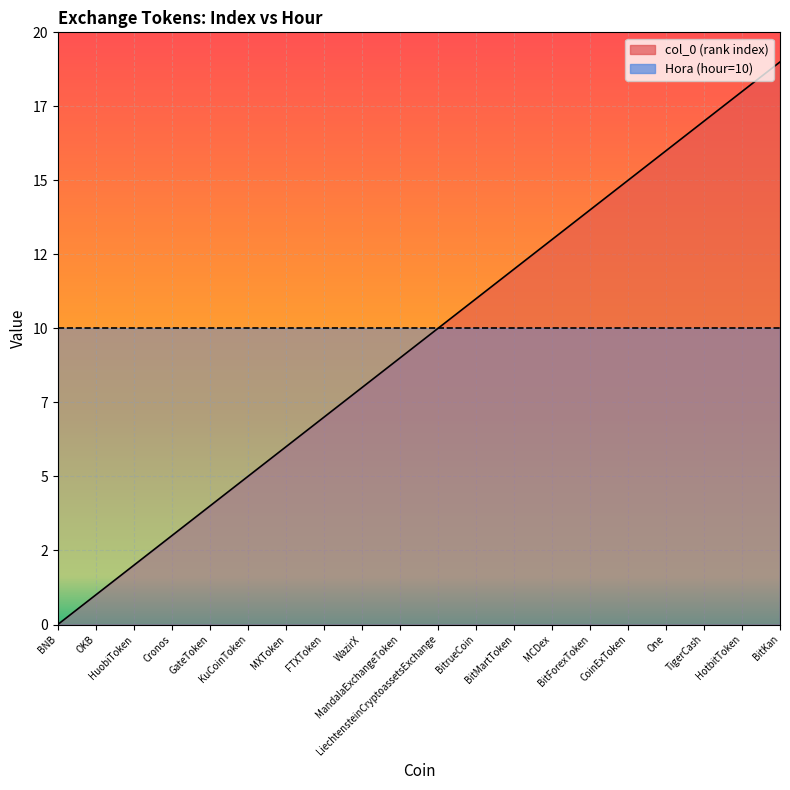

List the labels in order of value, largest first.

BitKan, HotbitToken, TigerCash, One, CoinExToken, BitForexToken, MCDex, BitMartToken, BitrueCoin, LiechtensteinCryptoassetsExchange, MandalaExchangeToken, WazirX, FTXToken, MXToken, KuCoinToken, GateToken, Cronos, HuobiToken, OKB, BNB